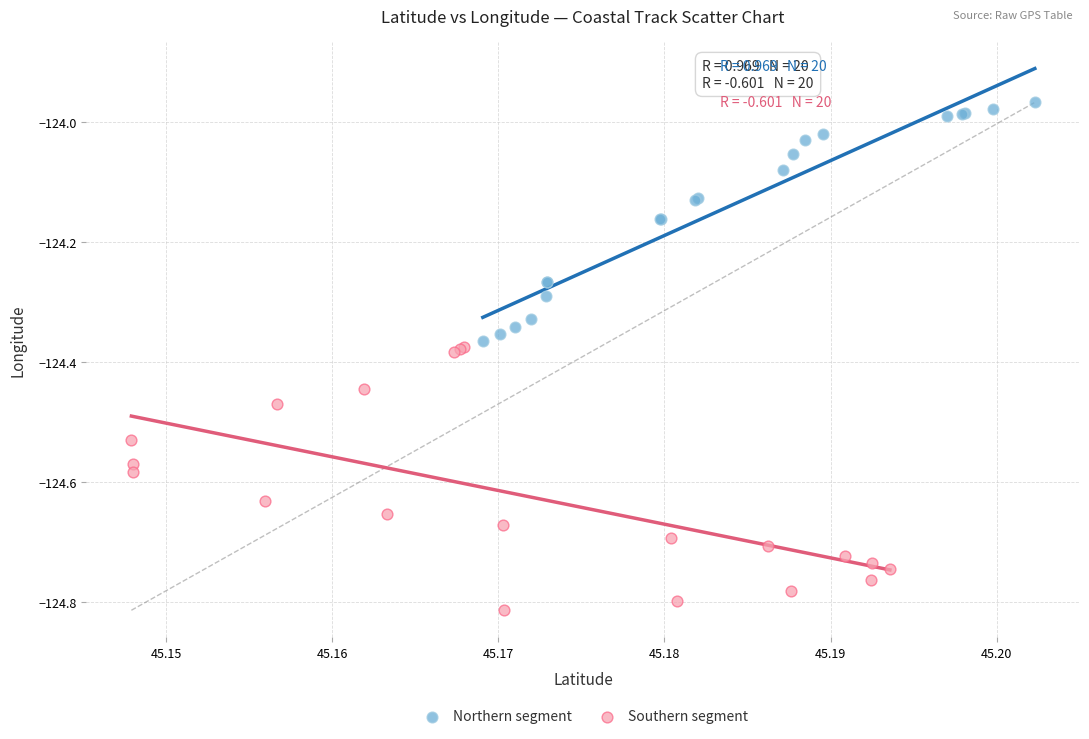

Which series reaches the minimum Y coordinate?

Southern segment